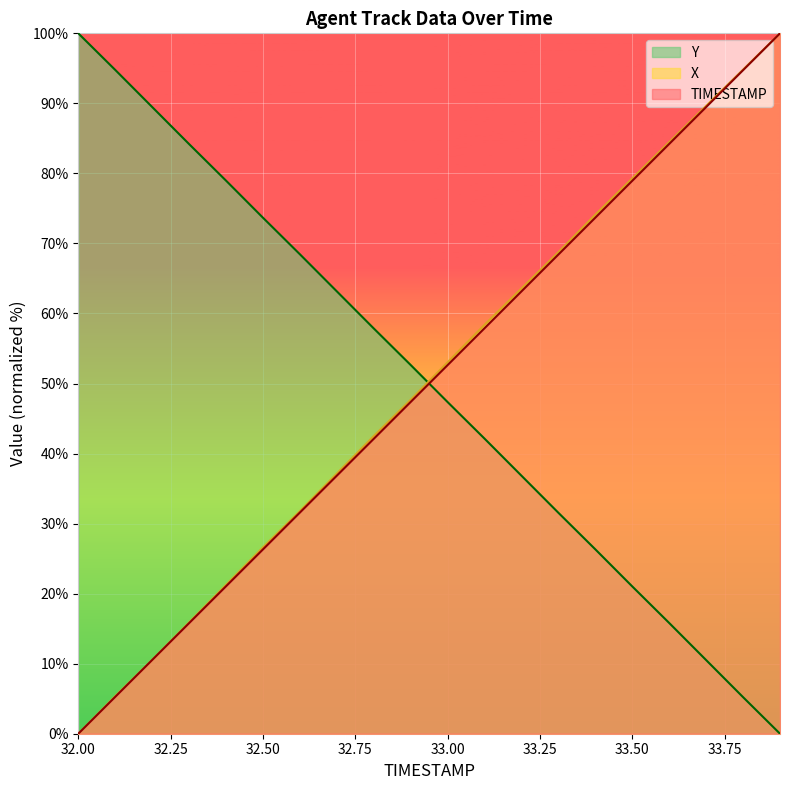

Where is TIMESTAMP nearest to the value 50?

32.9